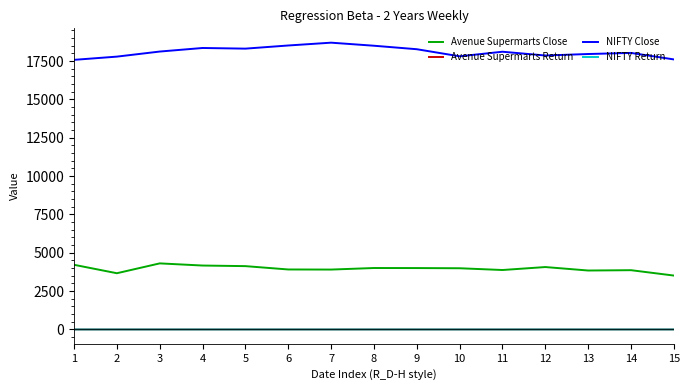

What is the maximum value shown in the chart?

18696.1